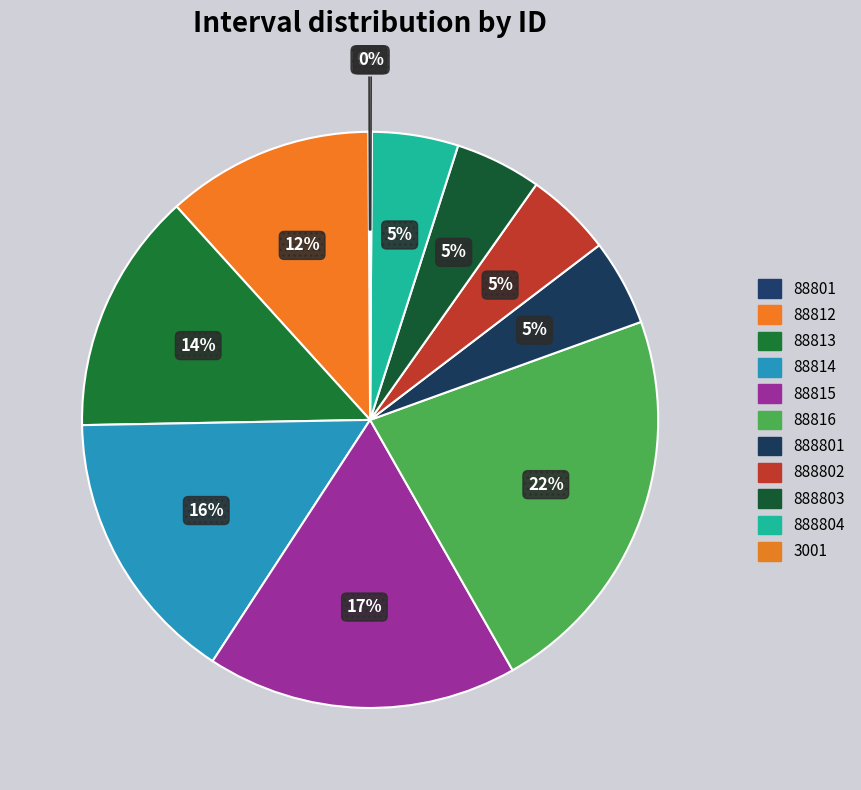

Between 3001 and 88812, which is larger?

88812